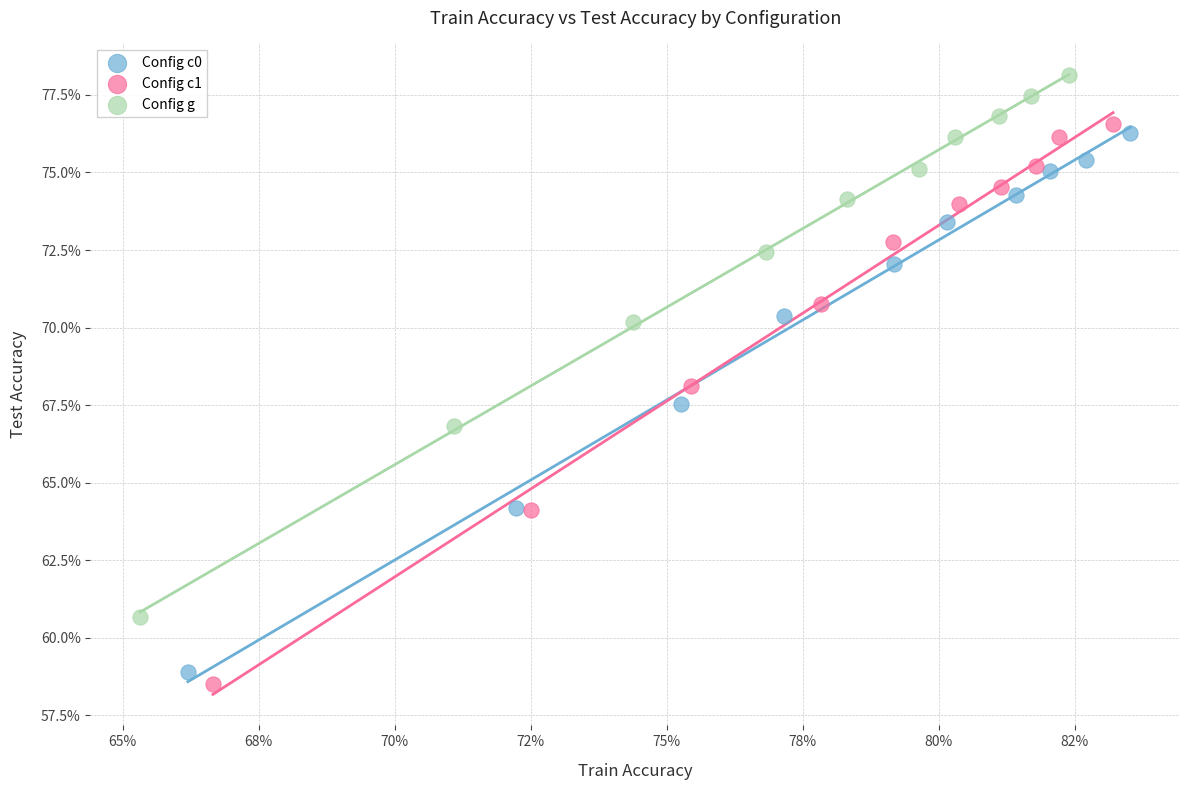

What are all the series names shown in the legend?

Config c0, Config c1, Config g